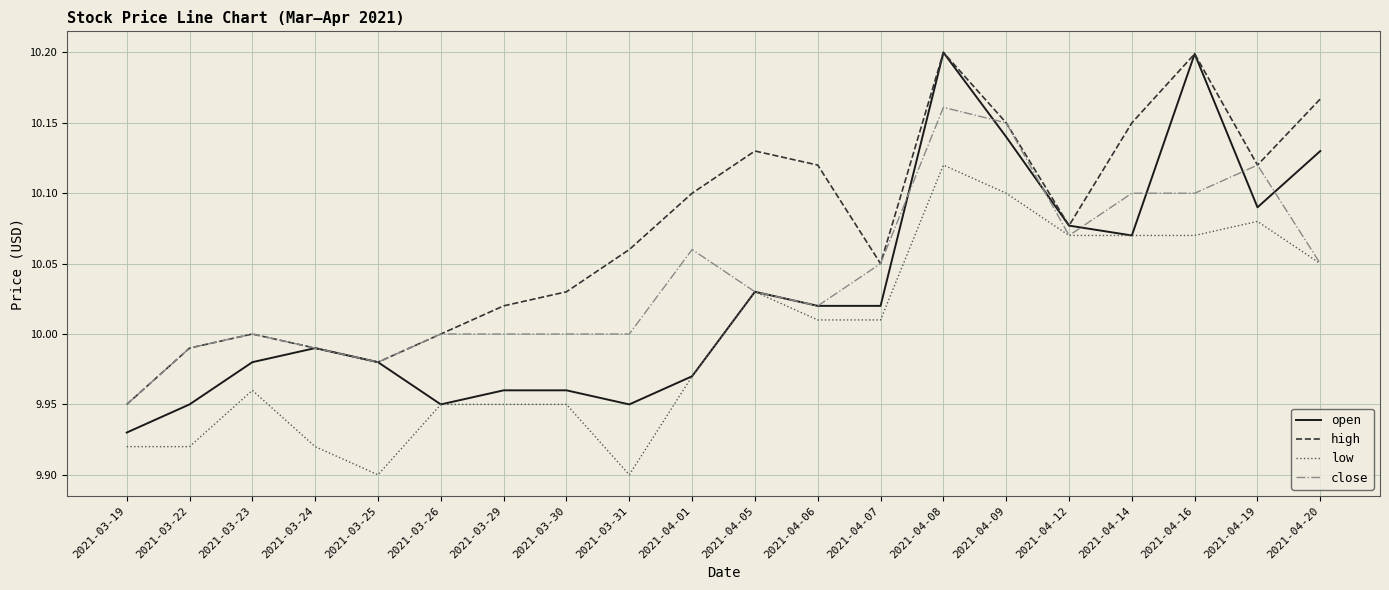

Is the value of low at 2021-03-19 greater than the value of high at 2021-03-26?

No